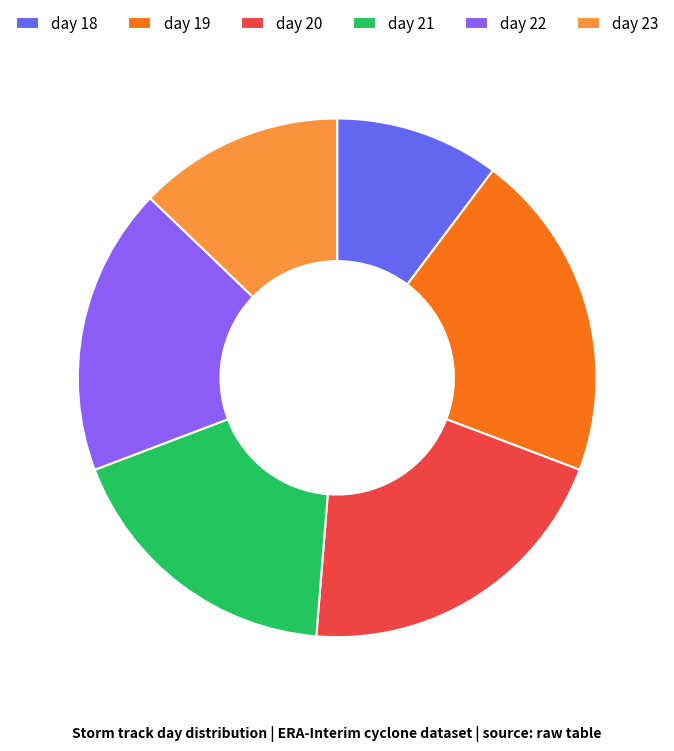

Is there a majority slice in this chart?

No